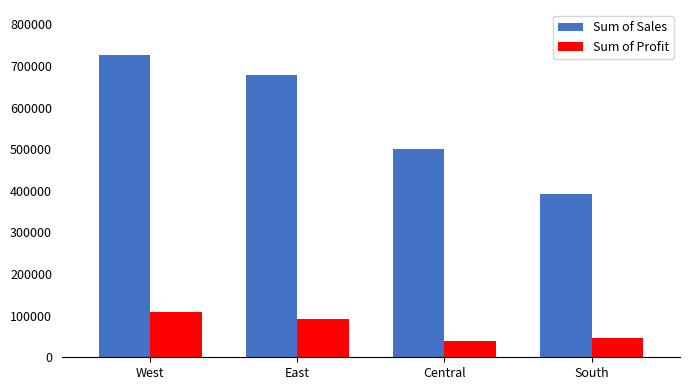

What is the sum of all Sum of Profit values?

286397.0